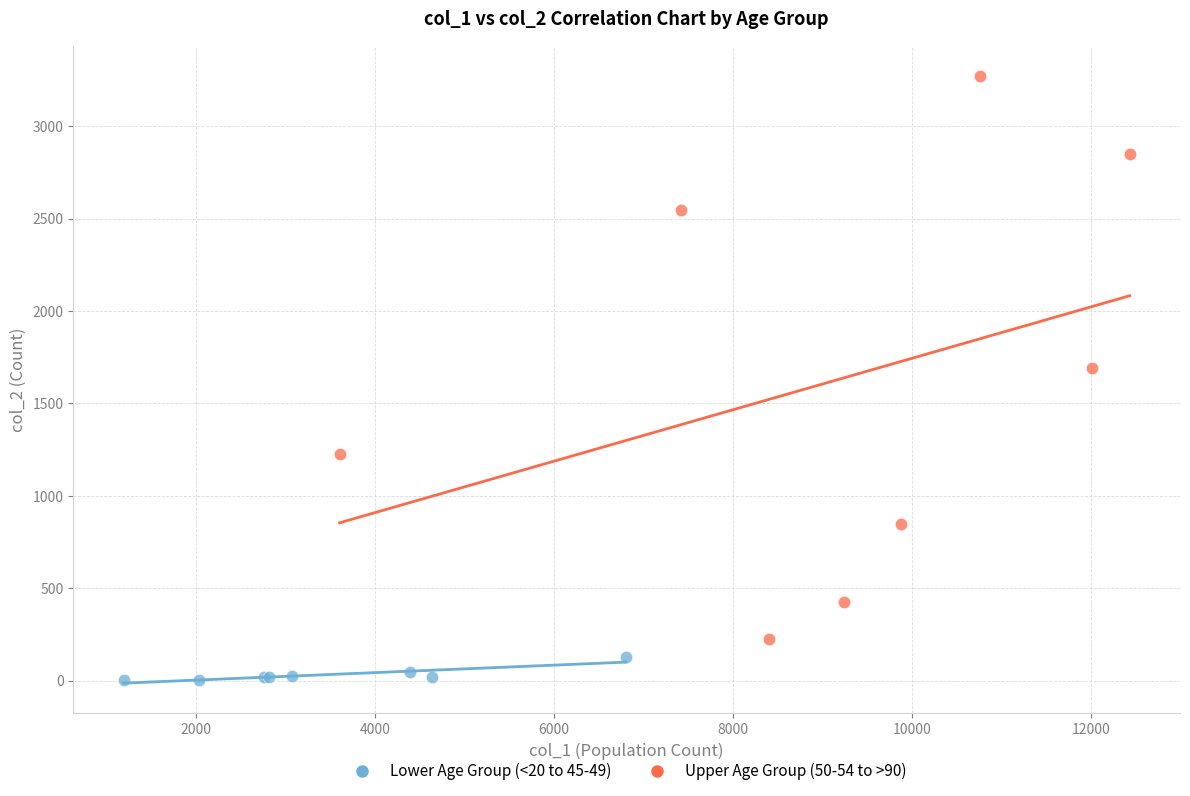

Which series has the largest Y range (max minus min)?

Upper Age Group (50-54 to >90)